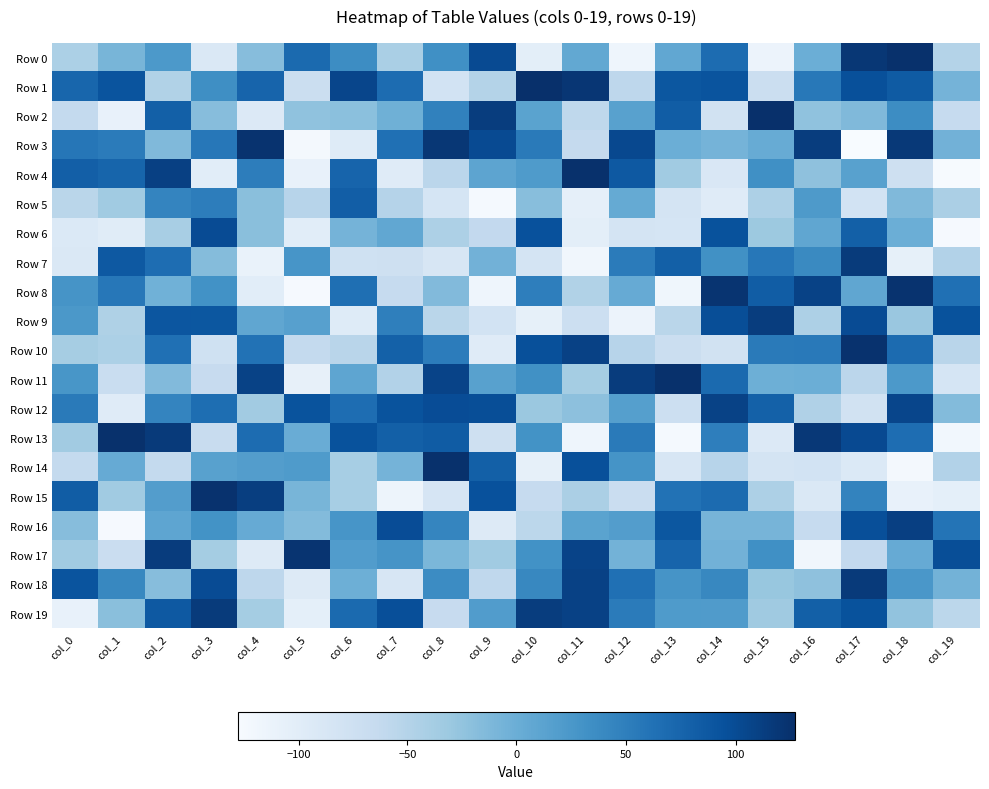

Rank the series at col_3 from highest to lowest value.

Row 15, Row 19, Row 6, Row 18, Row 9, Row 12, Row 3, Row 5, Row 1, Row 8, Row 16, Row 14, Row 7, Row 2, Row 17, Row 11, Row 13, Row 10, Row 0, Row 4